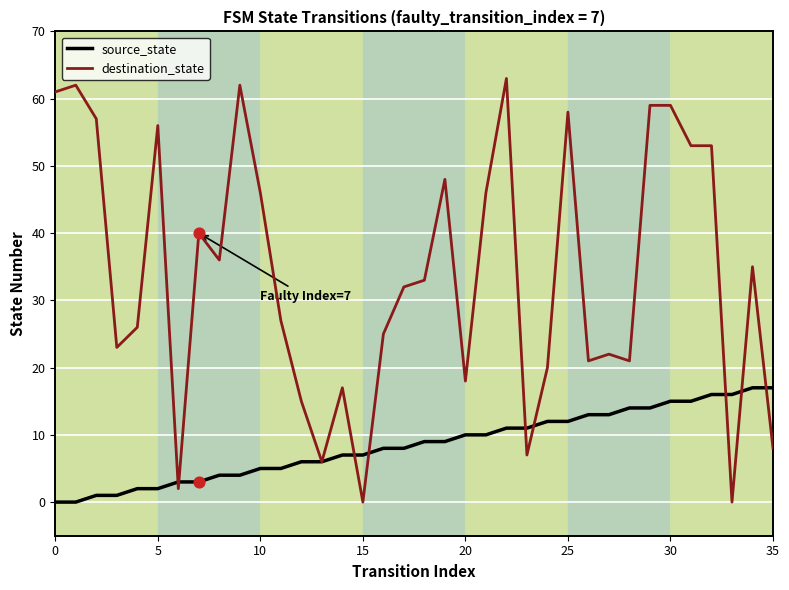

Which series has the largest range (max minus min)?

destination_state